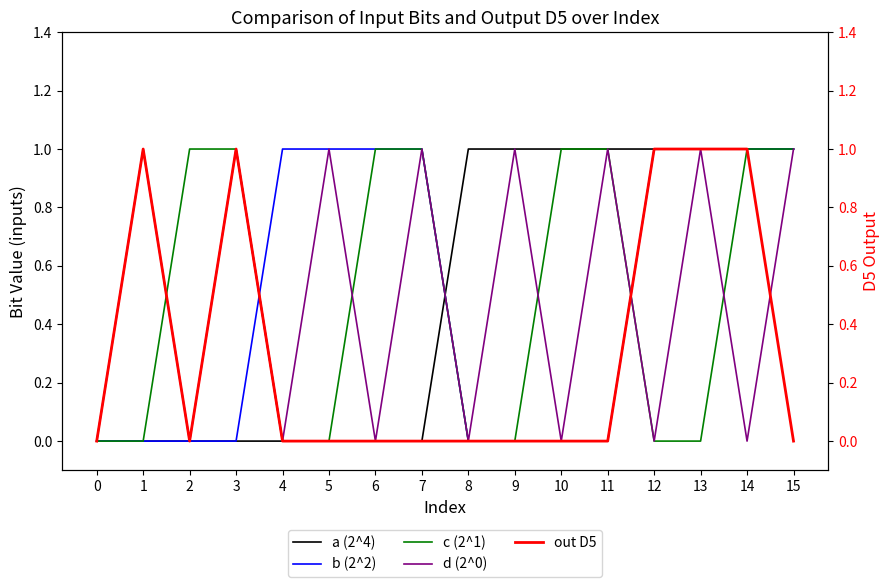

True or false: b (2^2) has more than 2 points higher than both neighbors.

False